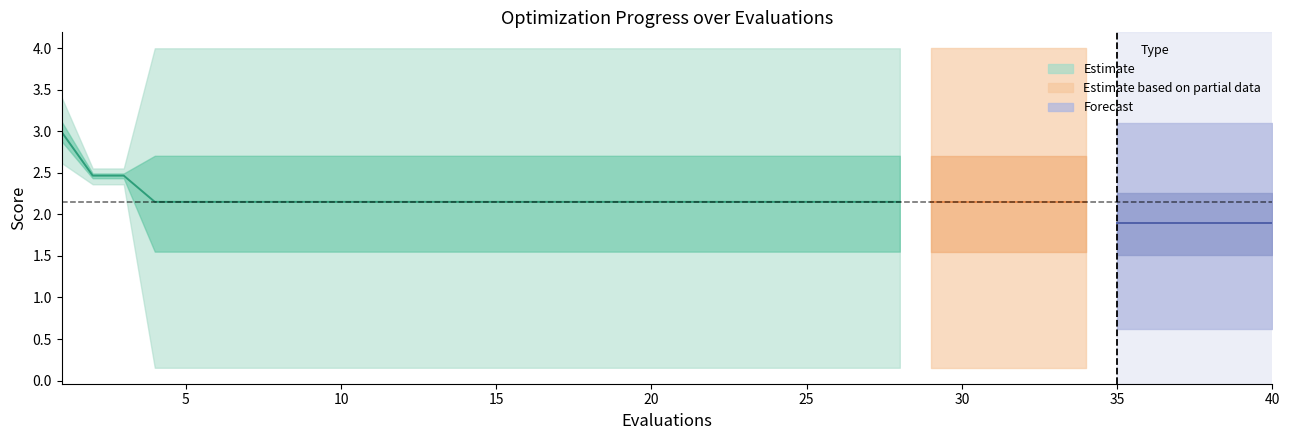

True or false: best has more than 0 points higher than both neighbors.

False